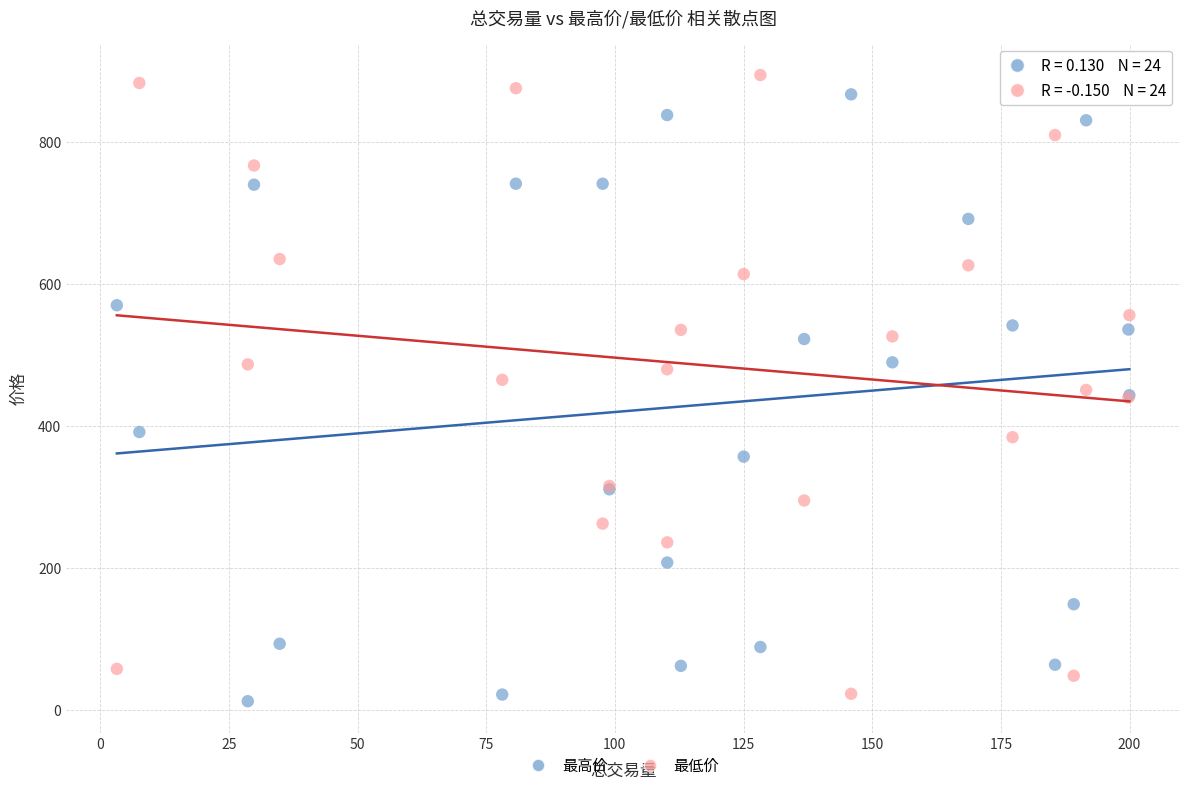

What are all the series names shown in the legend?

最高价, 最低价